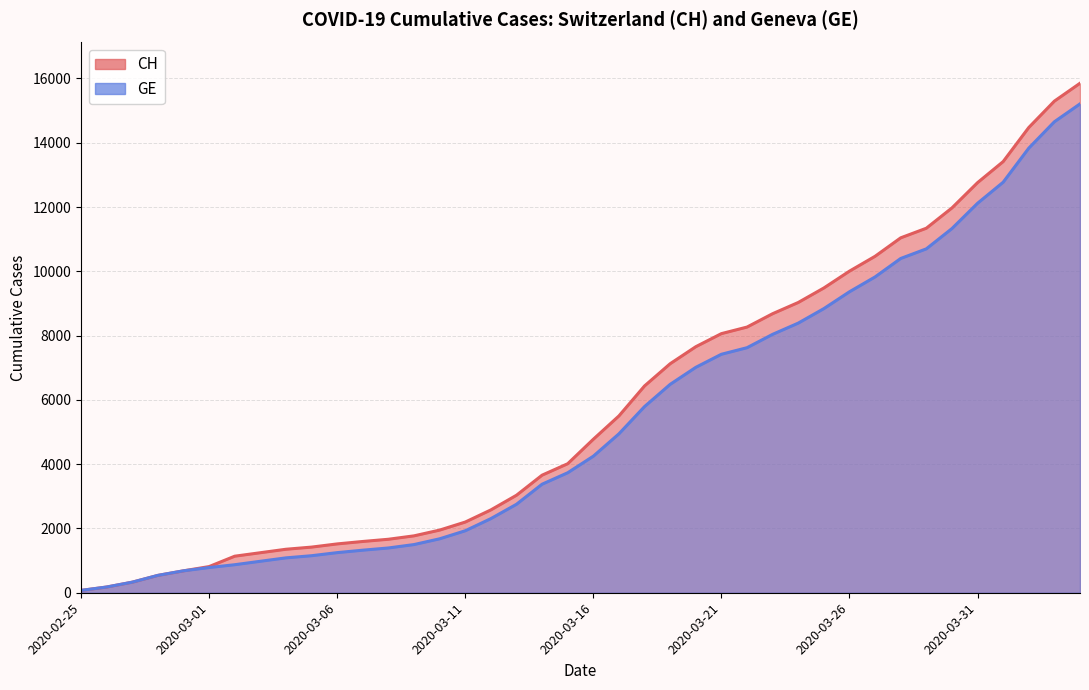

How many lines are shown in the chart?

2